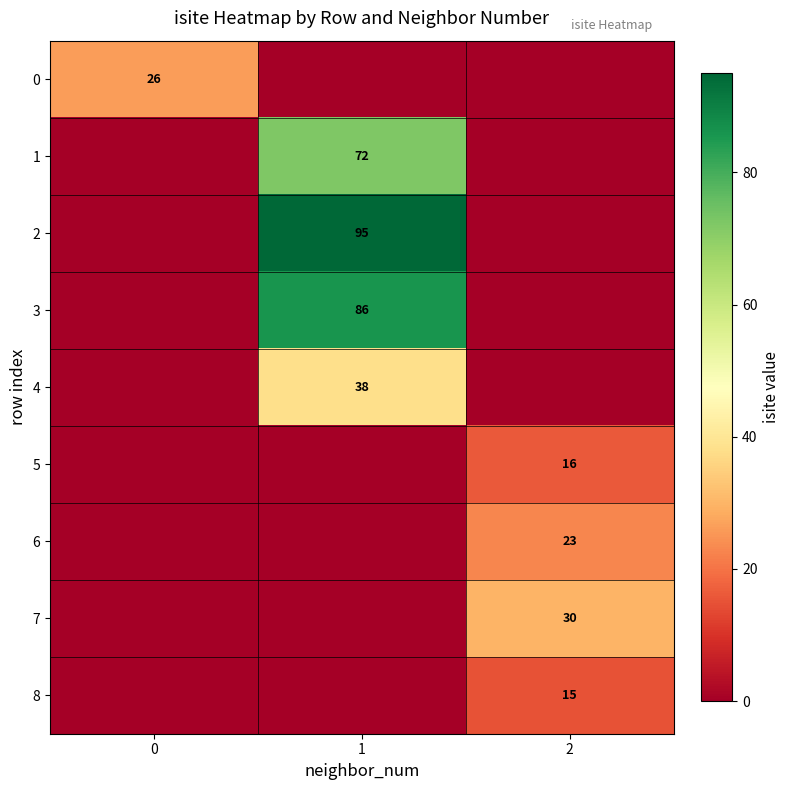

The value of 3 at 1 is 86. True or false?

True